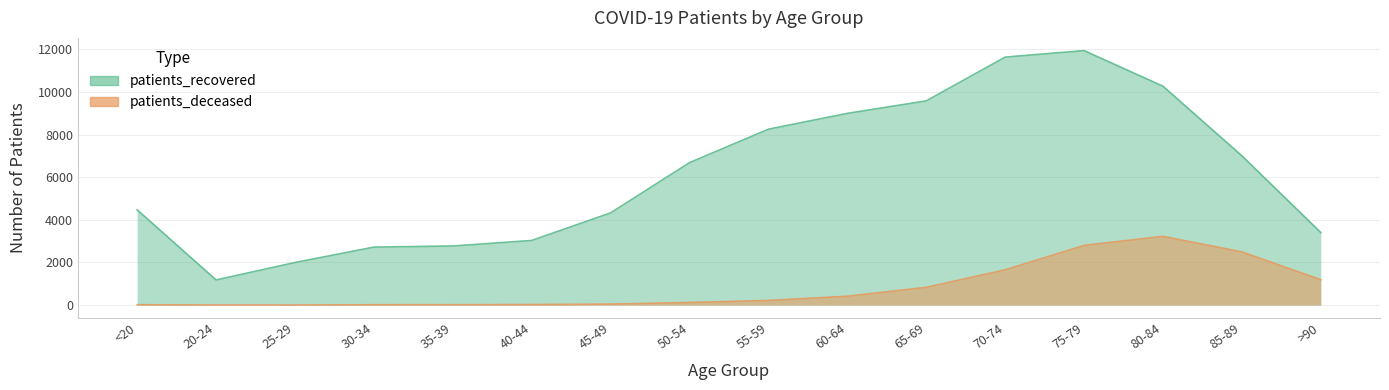

Which series changed the most between <20 and >90?

patients_deceased